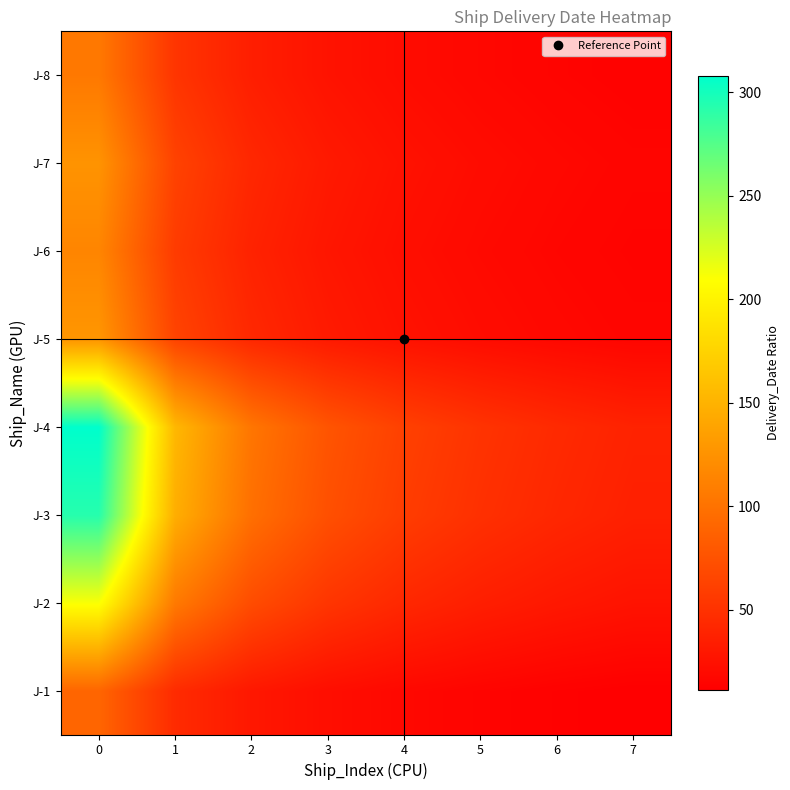

Rank the series at 3 from highest to lowest value.

J-4, J-3, J-2, J-5, J-7, J-6, J-8, J-1